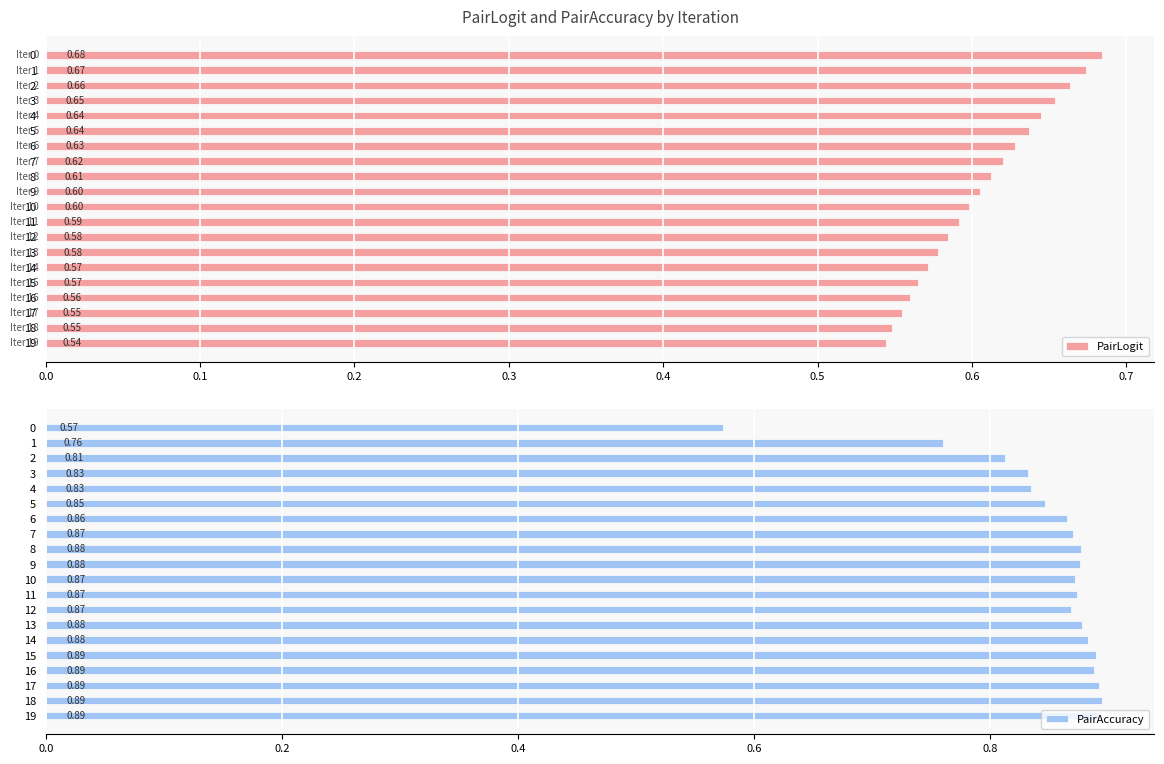

What is the total value across all series at 13?

1.5